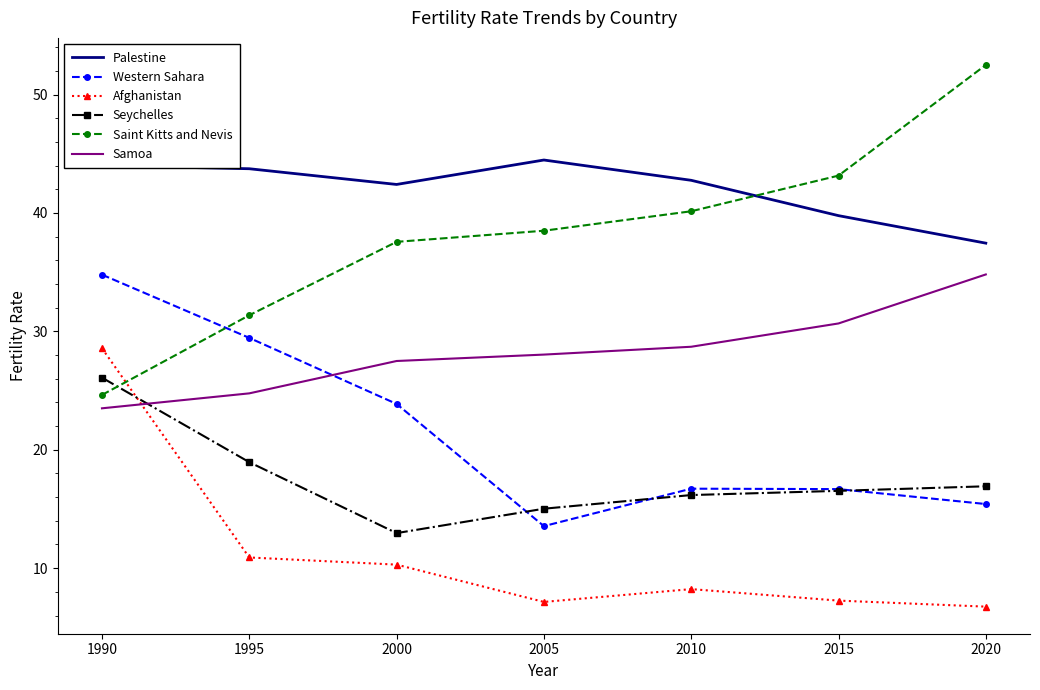

The Western Sahara series shows 39.5 at 1995. True or false?

False